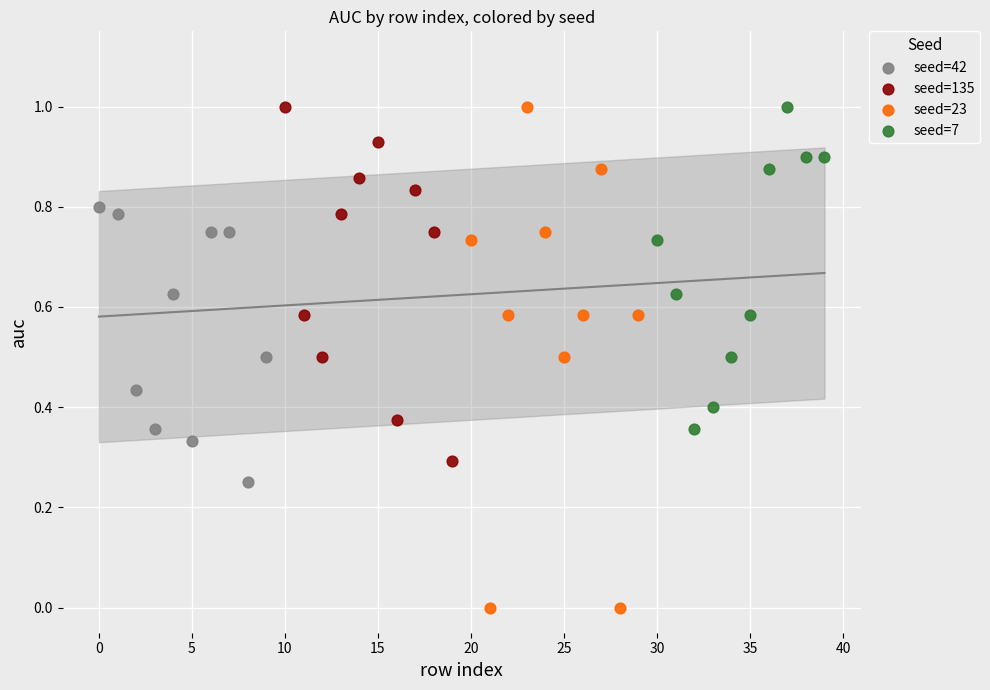

Which series has the widest spread of Y values?

seed=23